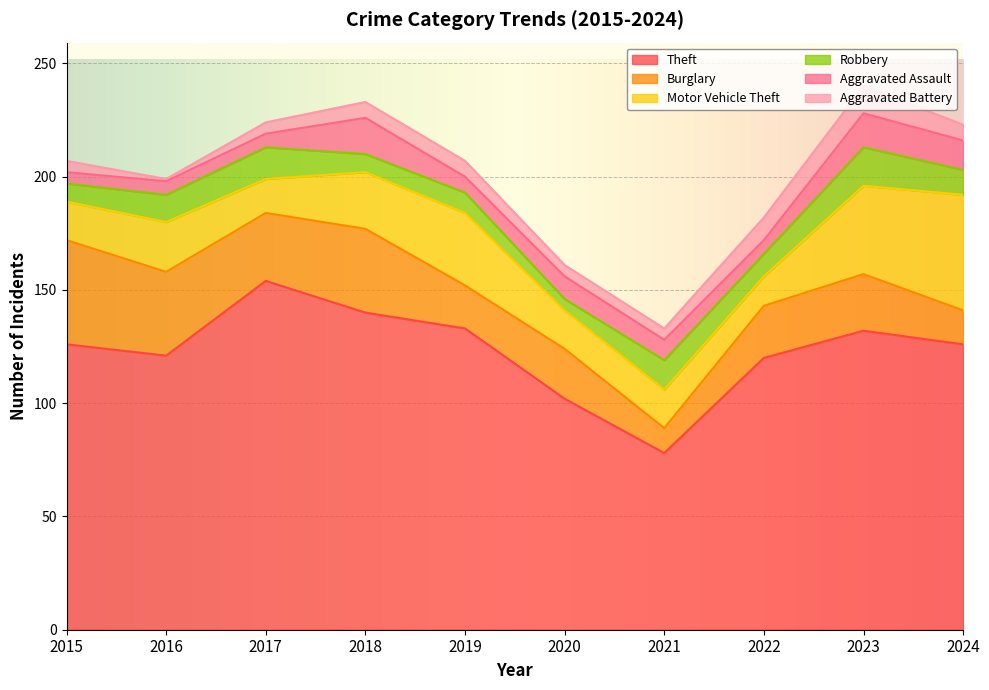

What is the maximum value for Aggravated Assault?

16